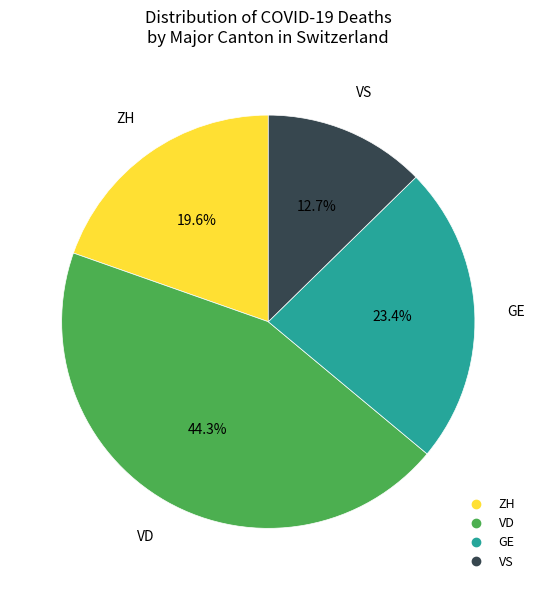

What is the total percentage of VS and ZH?

32.3%